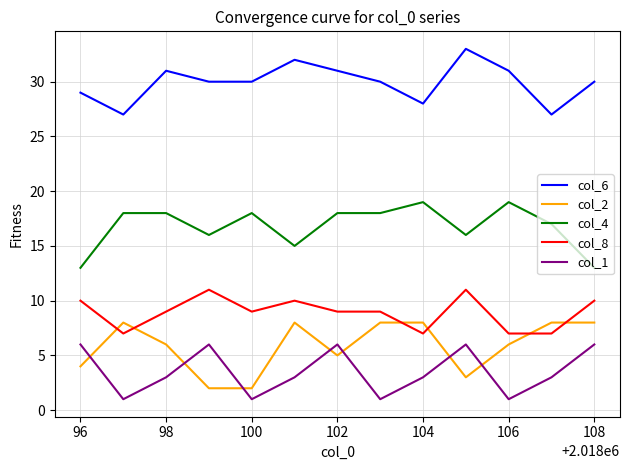

At how many categories does at least one series exceed 21?

13